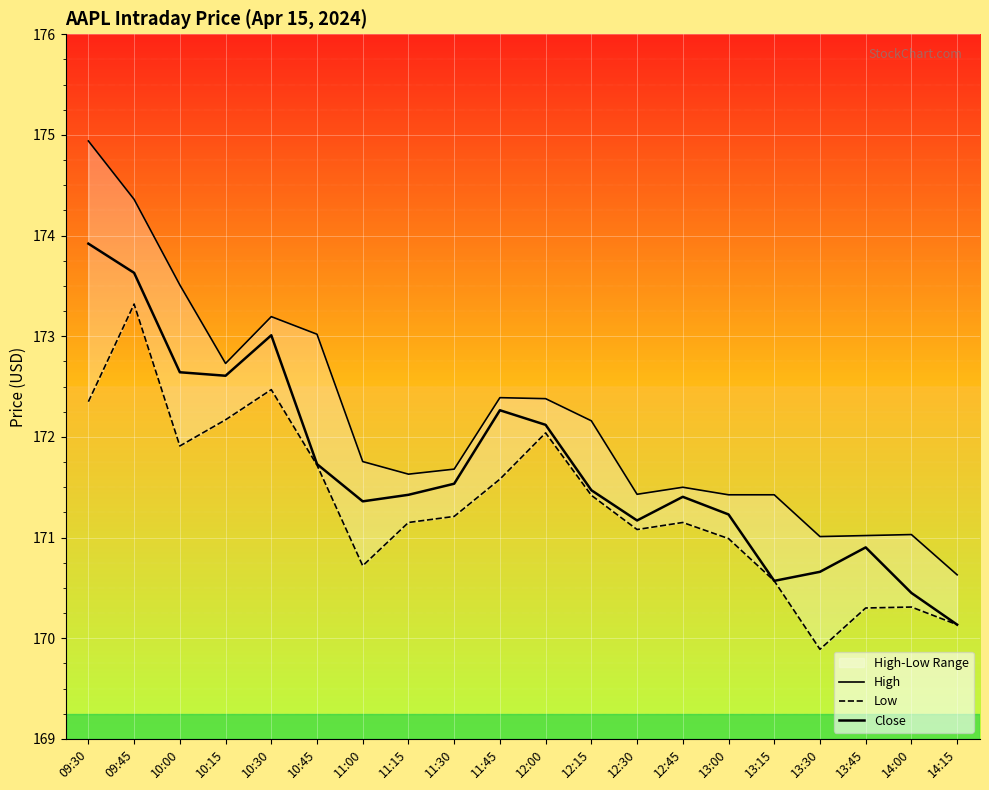

True or false: High and Low cross at least once.

False